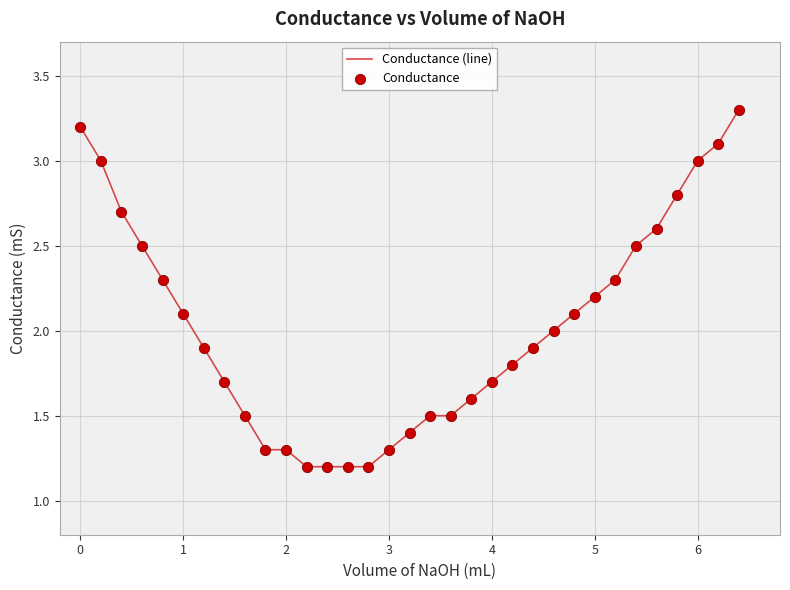

What is the difference between the maximum and minimum values?

2.1